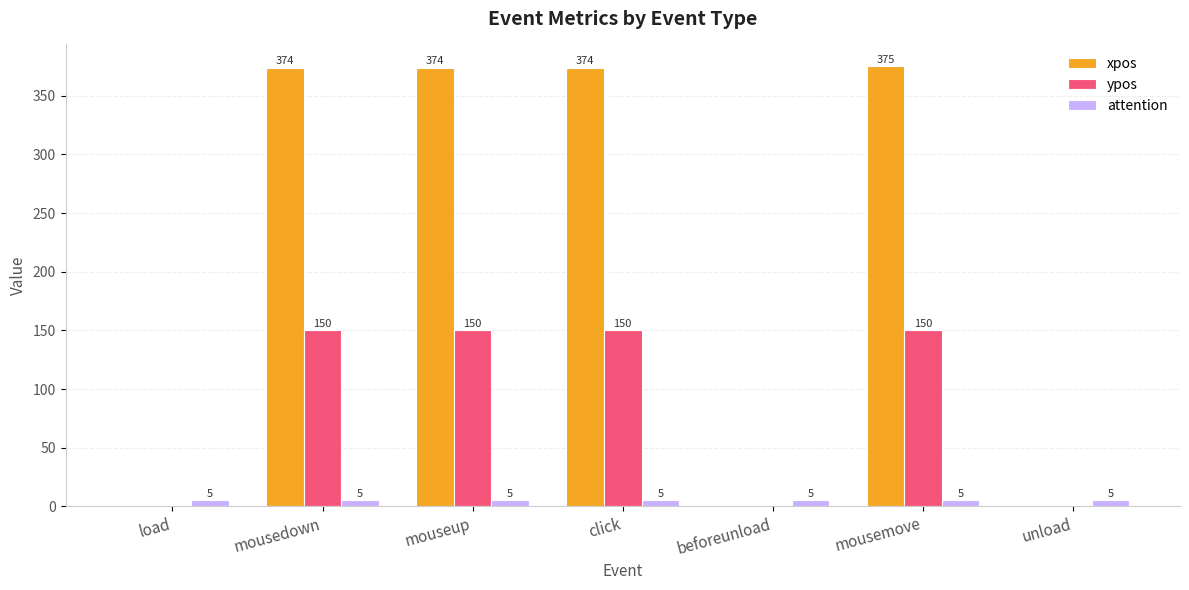

Between load and click, which series saw the biggest shift?

xpos